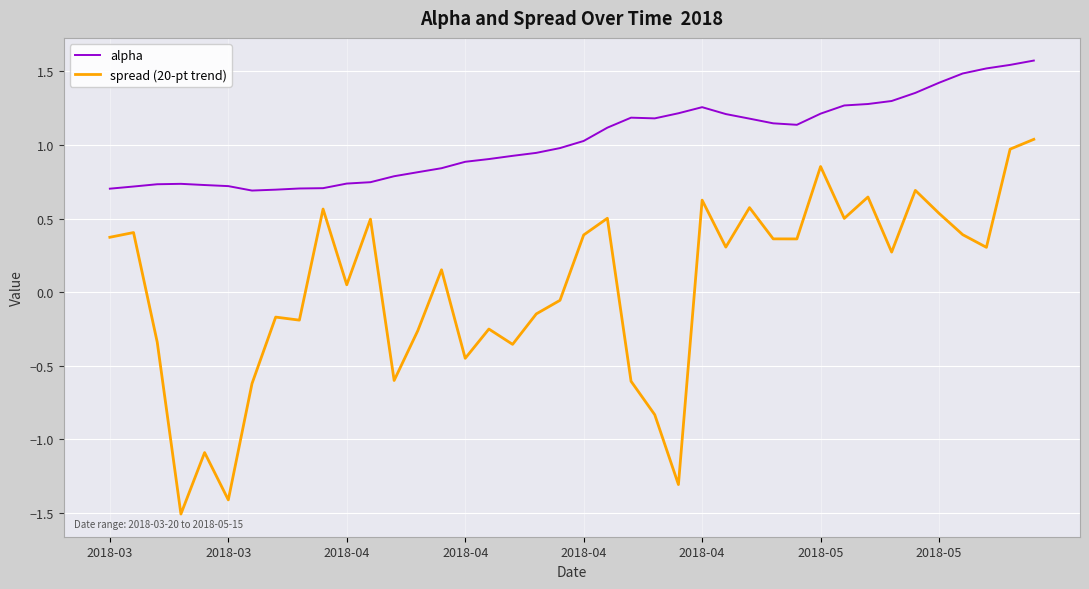

What are all the series names shown in the legend?

alpha, spread (20-pt trend)